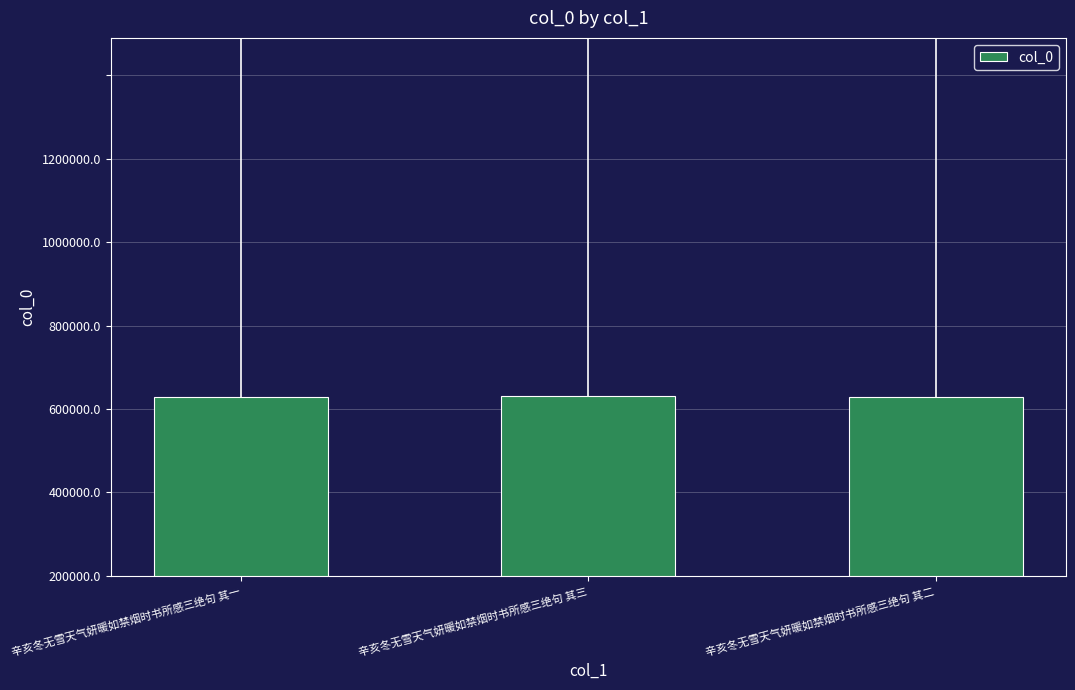

Approximately how many times larger is the value at 辛亥冬无雪天气妍暖如禁烟时书所感三绝句 其二 compared to 辛亥冬无雪天气妍暖如禁烟时书所感三绝句 其三?

1.0